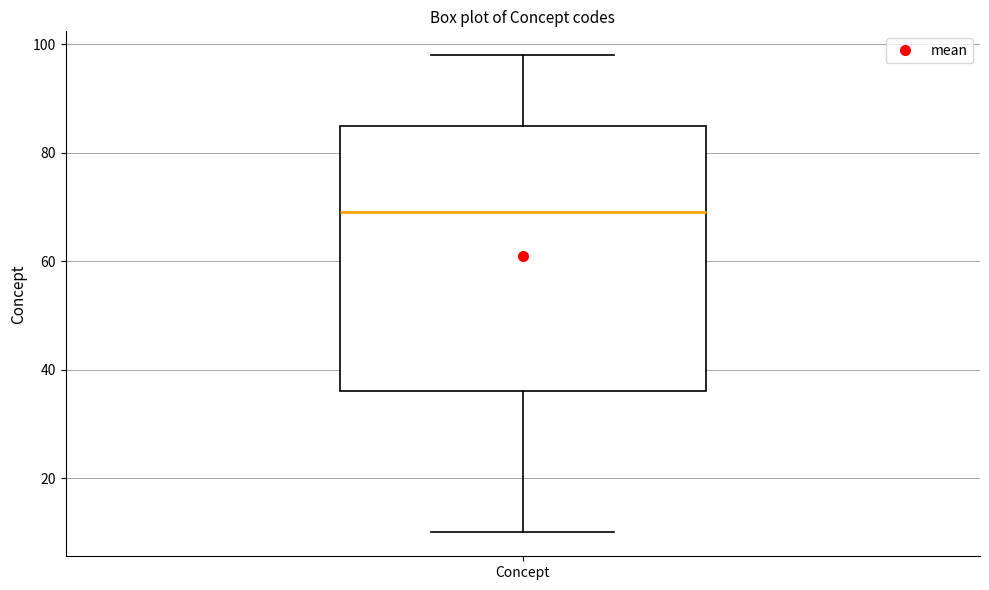

Transcribe this box plot: give where the median line is, the range the box spans, and where the two whiskers end, as read against the y-axis. The values are not printed on the chart, so give them approximately, as read against the axis.

median 70, box 36 to 86, whiskers 10 to 98